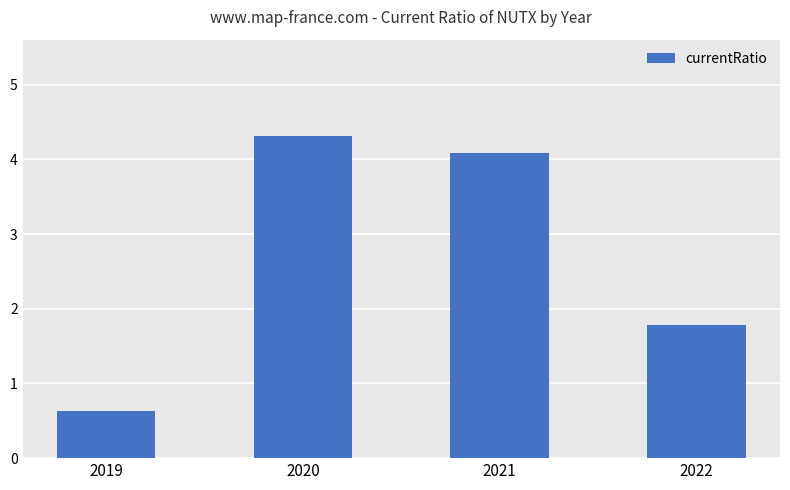

What is the difference between the second highest and minimum values?

3.5